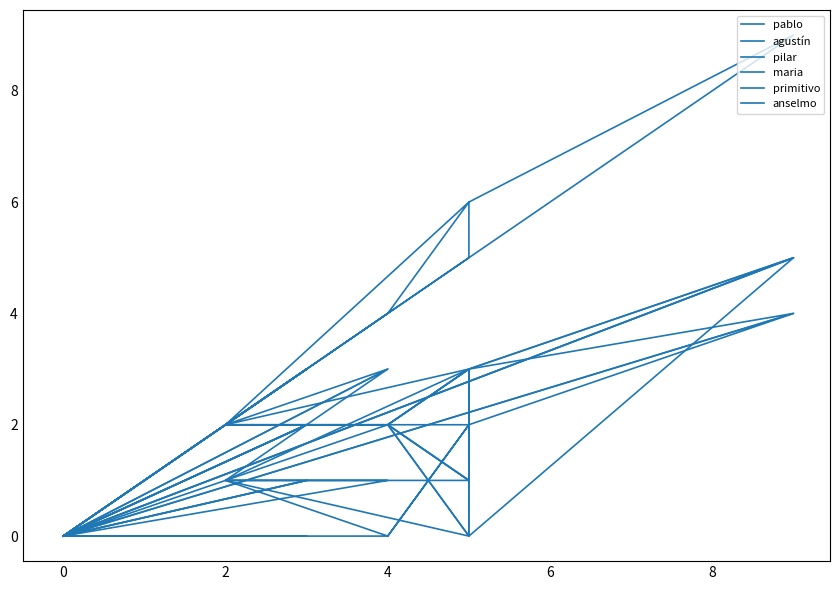

What is the value of the maria point at the 6th from the left?

1